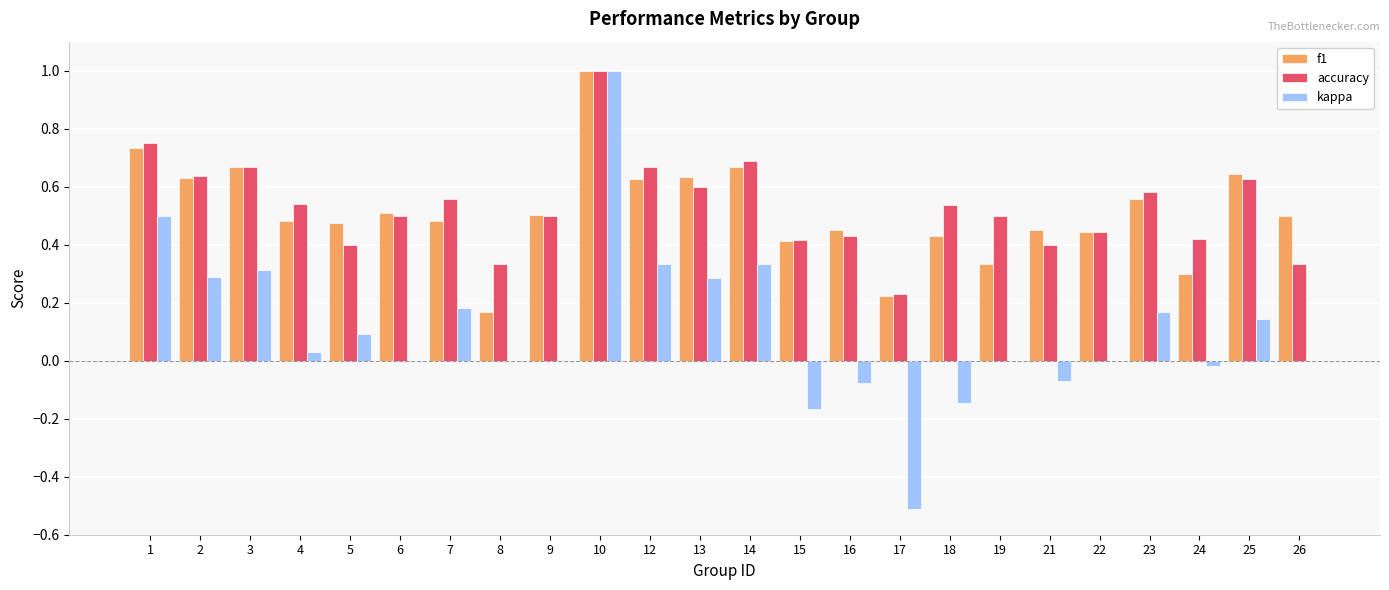

Which series has the largest total across all categories?

accuracy